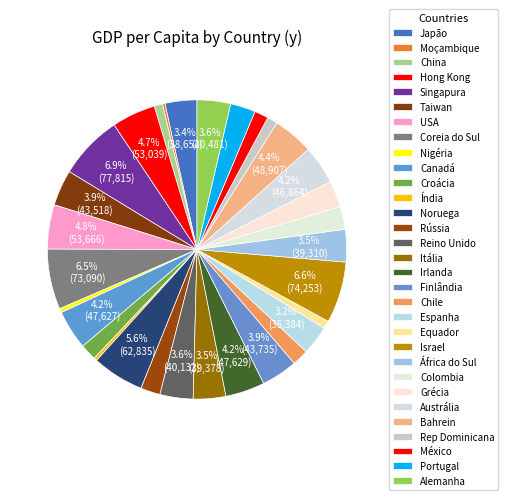

Rank the categories by value from lowest to highest.

Moçambique, Índia, Nigéria, Equador, China, Rep Dominicana, México, Croácia, Chile, Rússia, Colombia, Portugal, Grécia, Espanha, Japão, África do Sul, Itália, Reino Unido, Alemanha, Taiwan, Finlândia, Austrália, Canadá, Irlanda, Bahrein, Hong Kong, USA, Noruega, Coreia do Sul, Israel, Singapura